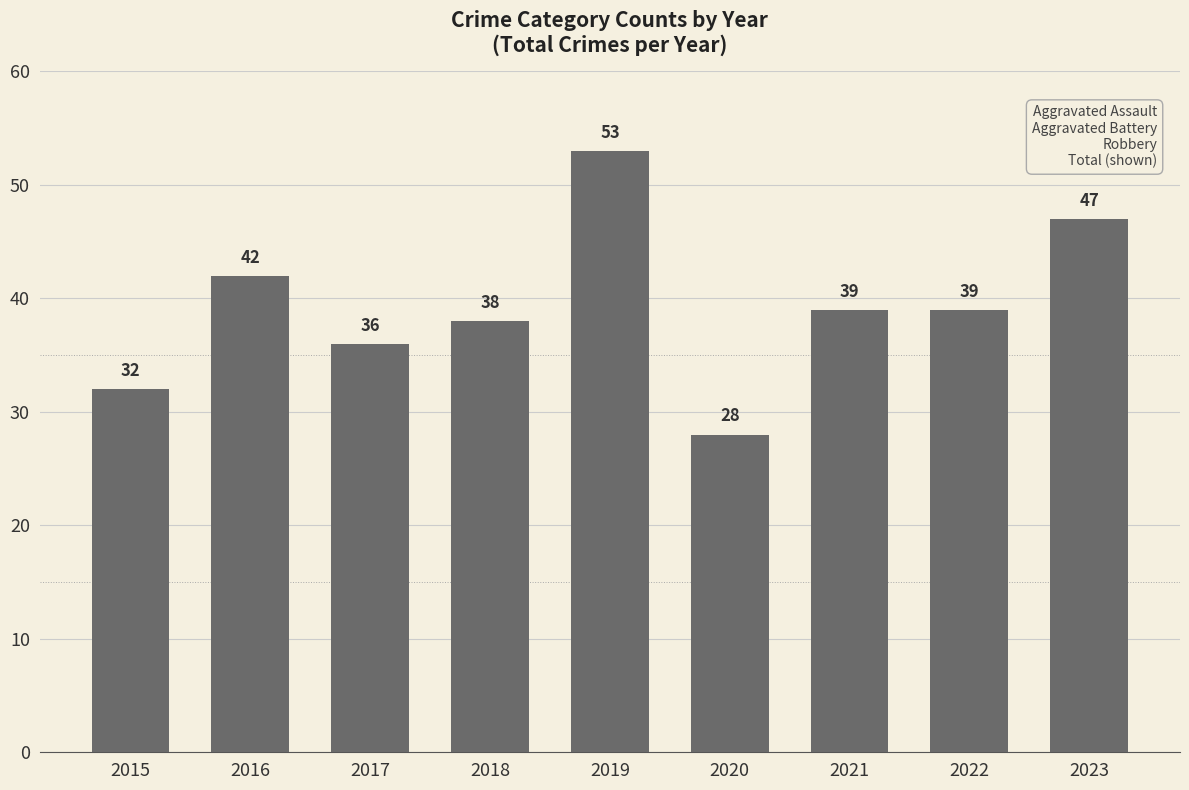

True or false: the data shows 38 at 2018.

True